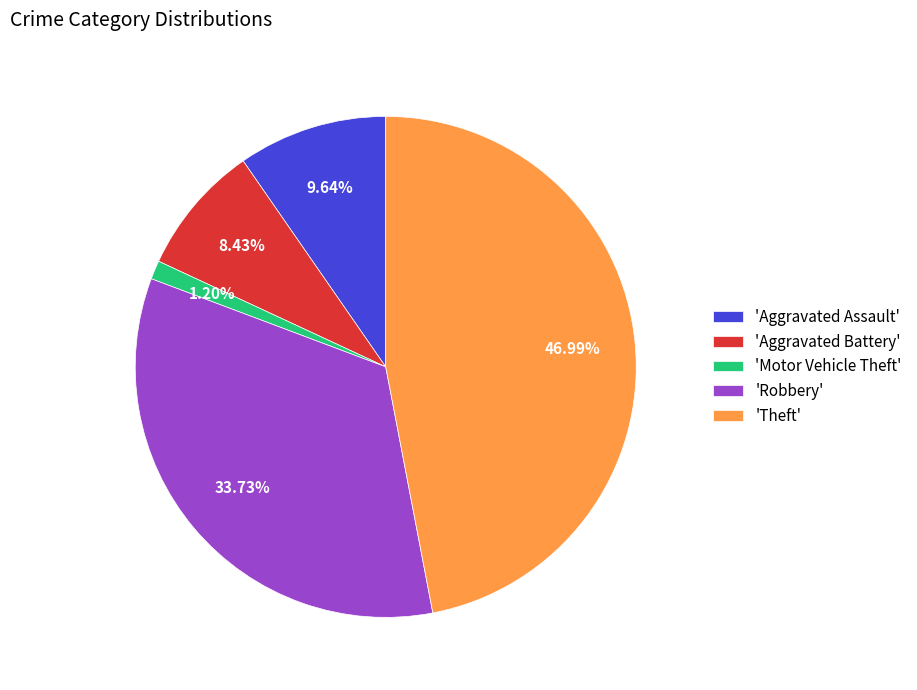

Which has a higher value, 'Robbery' or 'Aggravated Battery'?

'Robbery'